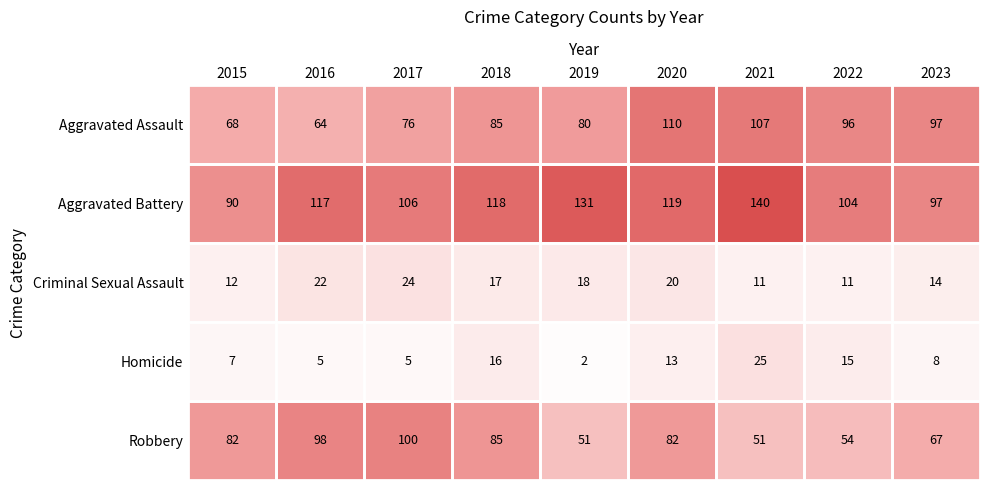

What is the difference between the highest and lowest values at 2020?

106